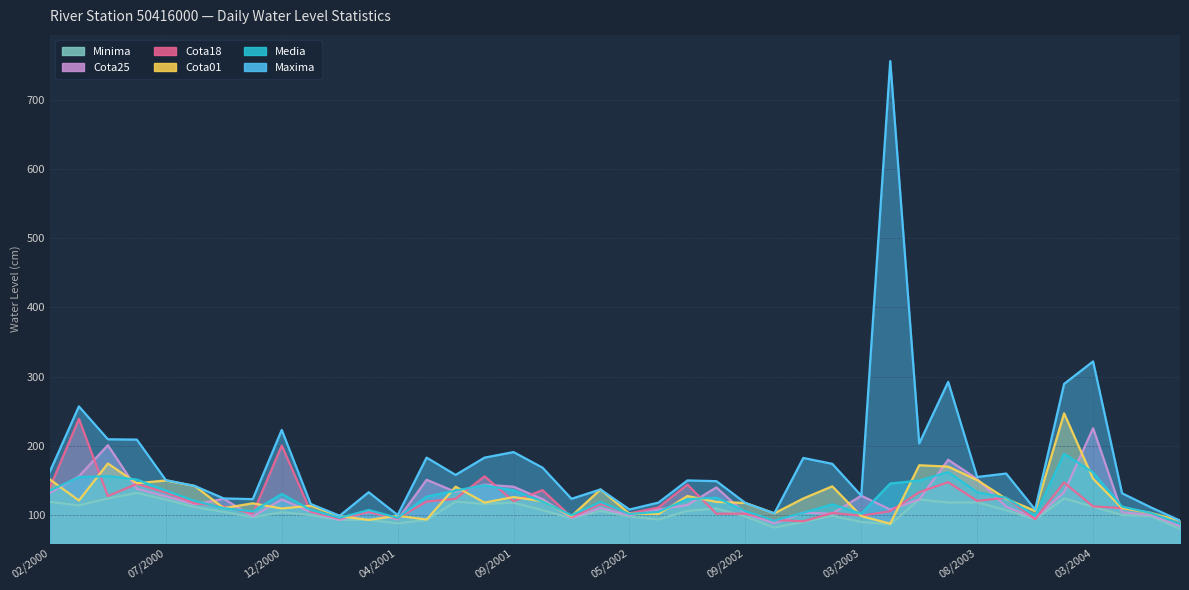

How many interior local peaks does the Cota25 series have?

12